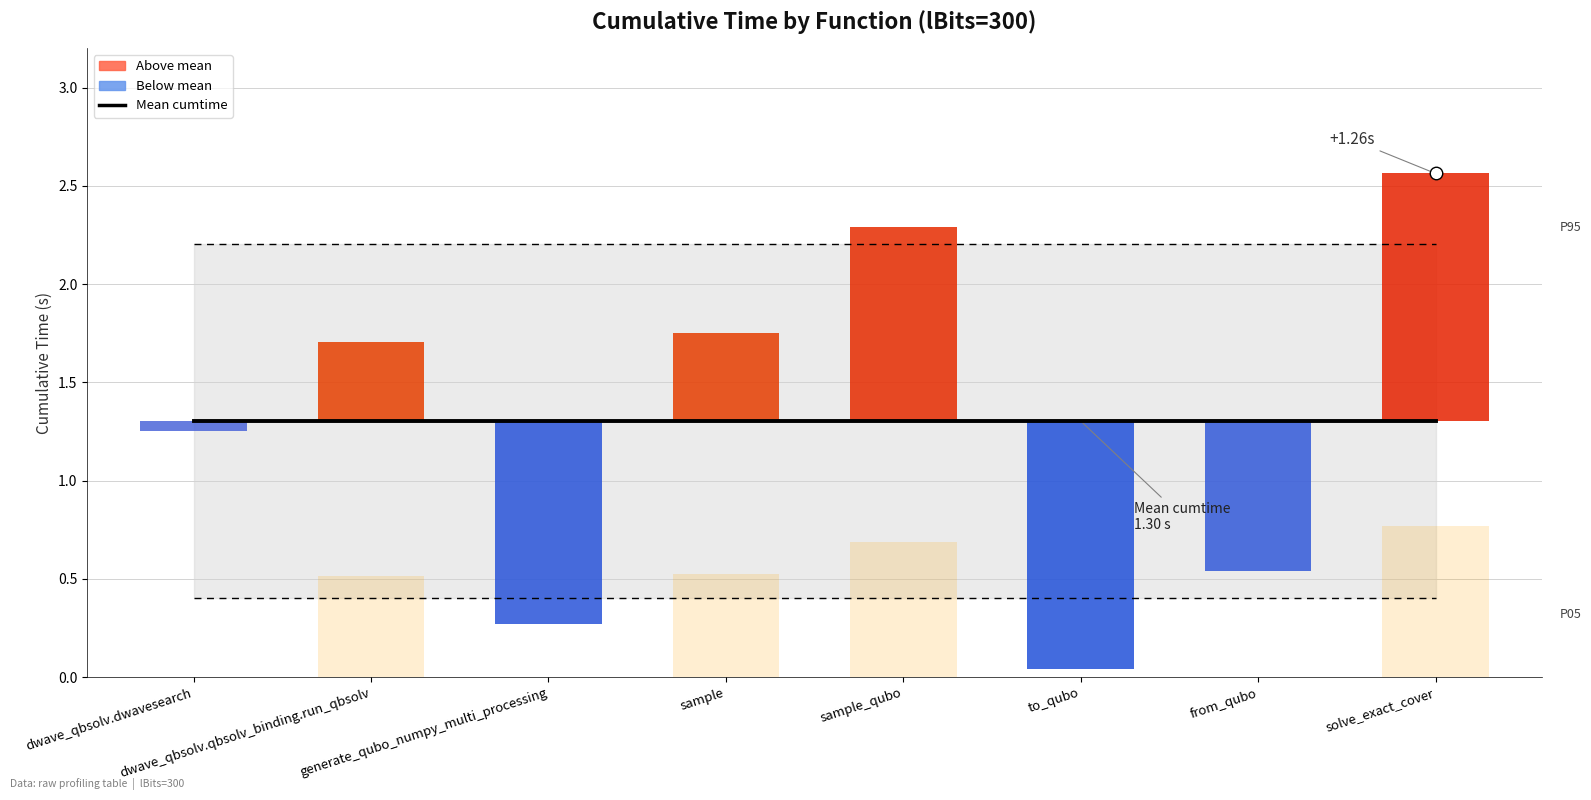

Is it true that Mean cumtime equals 1.3 at solve_exact_cover?

True